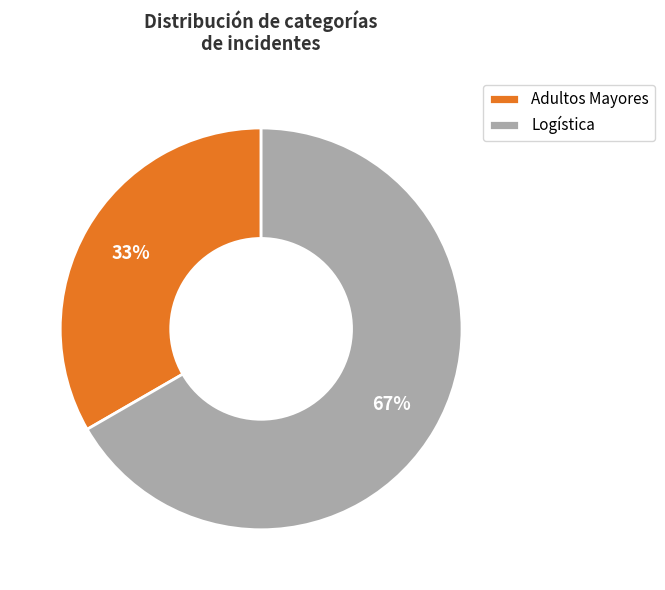

To the nearest percent, what percentage of the pie is Adultos Mayores?

33%